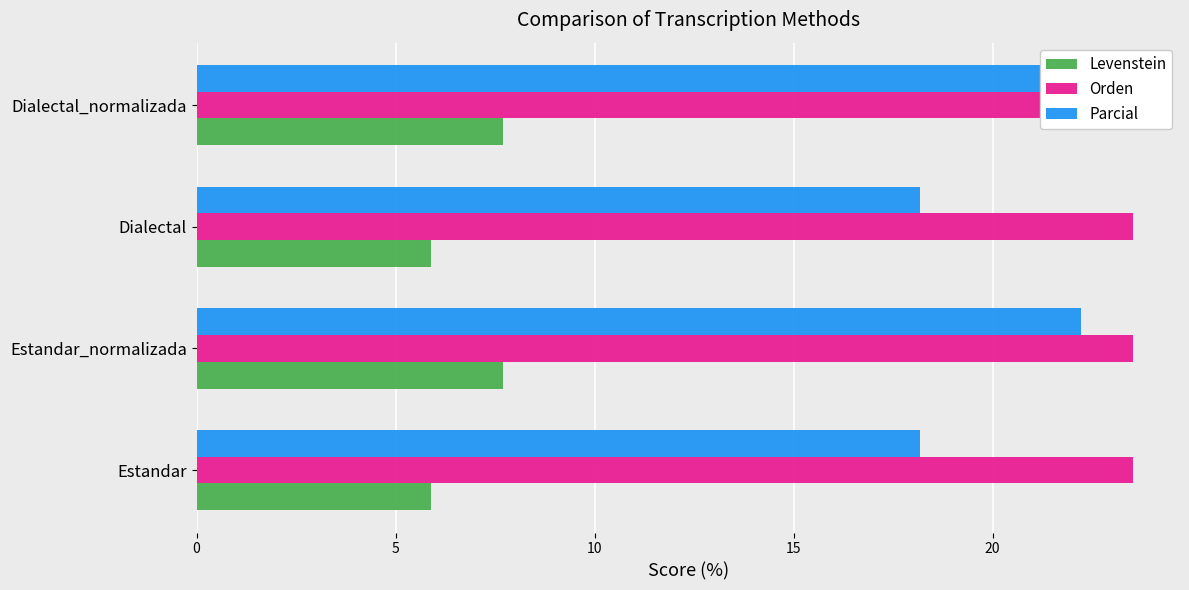

What are all the series names shown in the legend?

Levenstein, Orden, Parcial